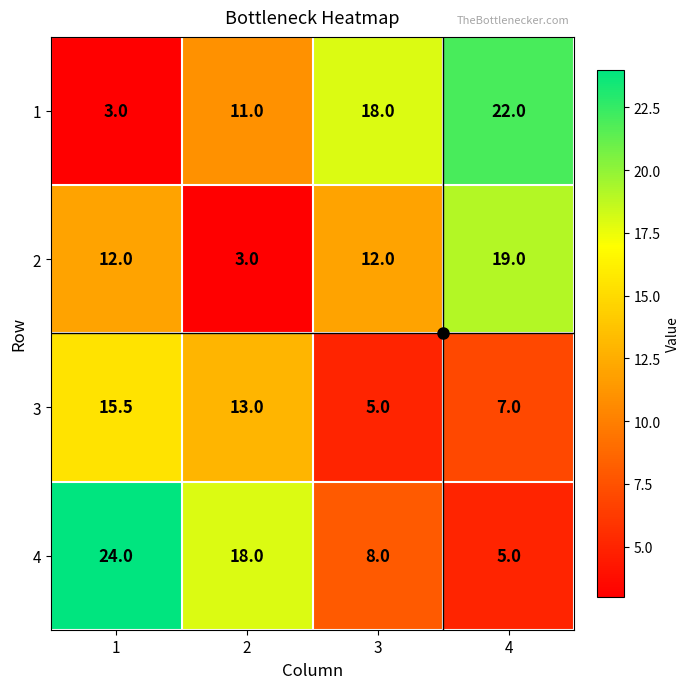

What is the spread (max minus min) of values at 1?

21.0